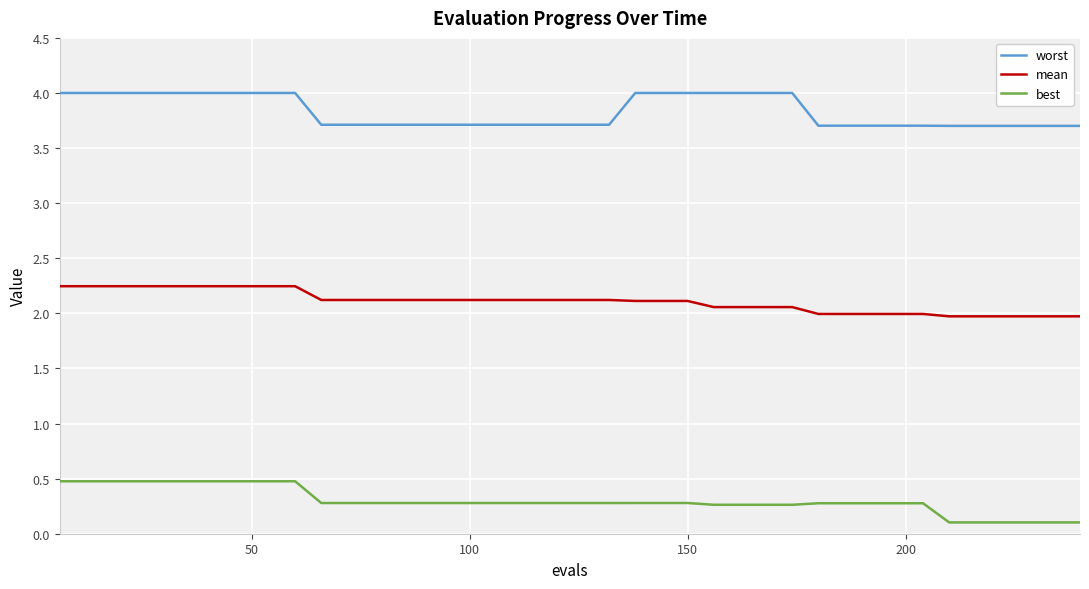

What is the highest value of the worst series?

4.0